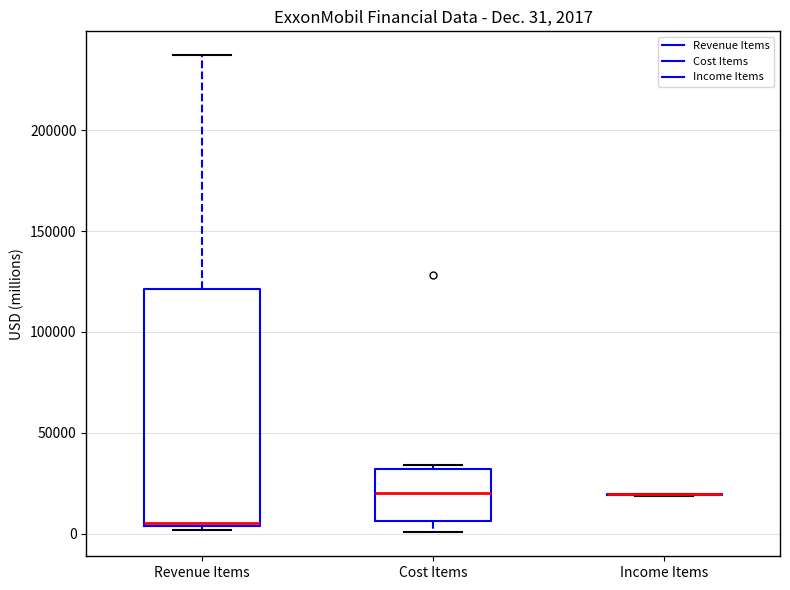

Which box is the tallest, from its lower edge to its upper edge?

Revenue Items